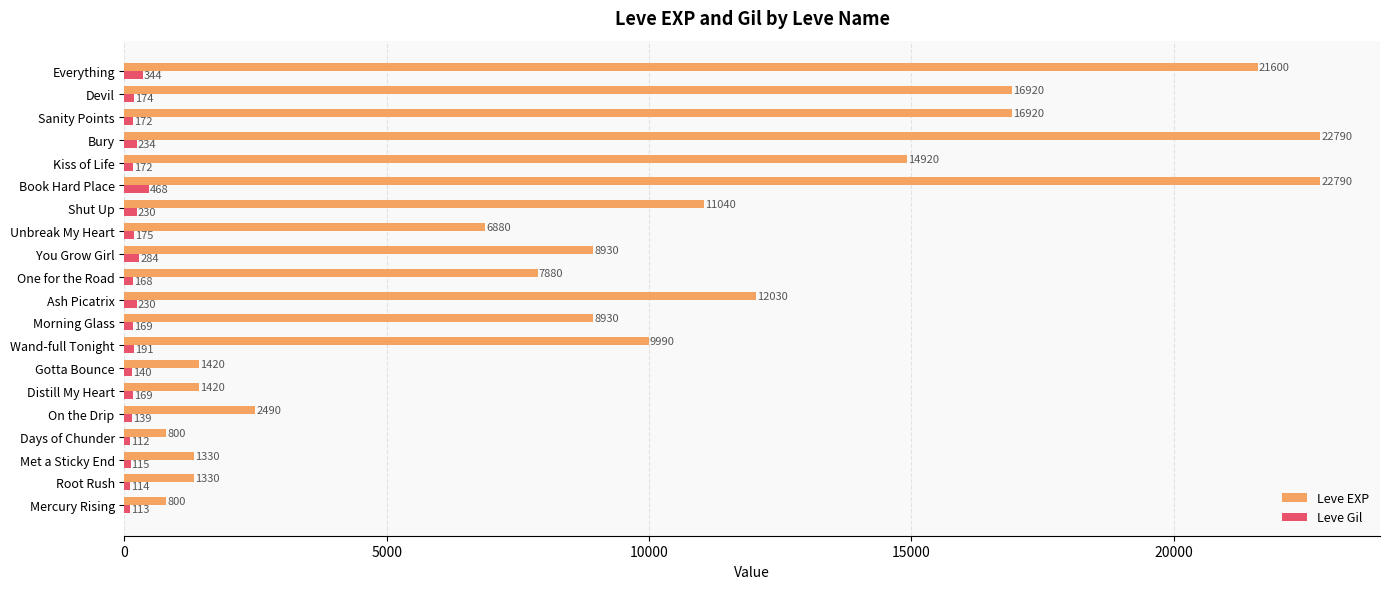

At which label is Leve Gil closest to 290?

You Grow Girl